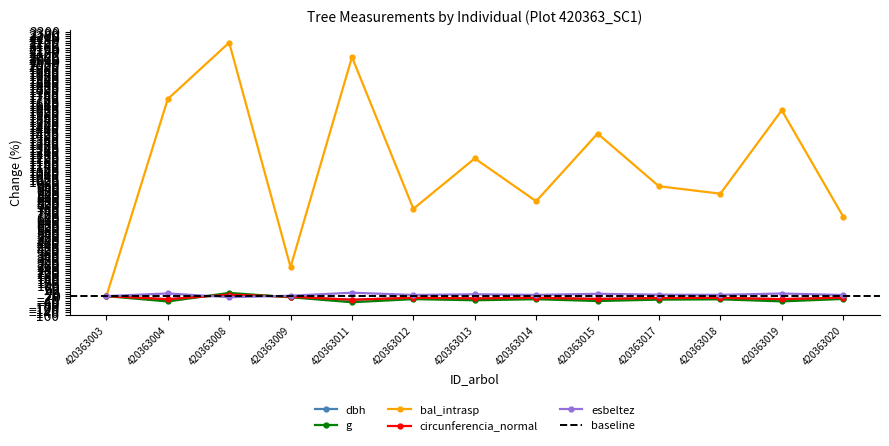

Reading right to left, extract all data points from this chart.

dbh: 420363020=-13.2	420363019=-26.2	420363018=-15.0	420363017=-16.6	420363015=-24.1	420363014=-14.5	420363013=-19.9	420363012=-14.1	420363011=-31.5	420363009=-5.1	420363008=13.1	420363004=-26.7	420363003=0.0
g: 420363020=-24.7	420363019=-45.5	420363018=-27.8	420363017=-30.4	420363015=-42.4	420363014=-26.9	420363013=-35.9	420363012=-26.1	420363011=-53.0	420363009=-9.8	420363008=27.9	420363004=-46.3	420363003=0.0
bal_intrasp: 420363020=691.9	420363019=1615.8	420363018=890.4	420363017=955.0	420363015=1412.9	420363014=824.9	420363013=1197.1	420363012=758.9	420363011=2078.0	420363009=252.6	420363008=2203.8	420363004=1712.9	420363003=0.0
circunferencia_normal: 420363020=-13.2	420363019=-26.2	420363018=-15.0	420363017=-16.6	420363015=-24.1	420363014=-14.5	420363013=-19.9	420363012=-14.1	420363011=-31.5	420363009=-5.0	420363008=13.1	420363004=-26.8	420363003=0.0
esbeltez: 420363020=9.7	420363019=22.6	420363018=11.3	420363017=12.7	420363015=20.2	420363014=10.8	420363013=15.9	420363012=10.4	420363011=29.6	420363009=3.4	420363008=-9.3	420363004=23.4	420363003=0.0